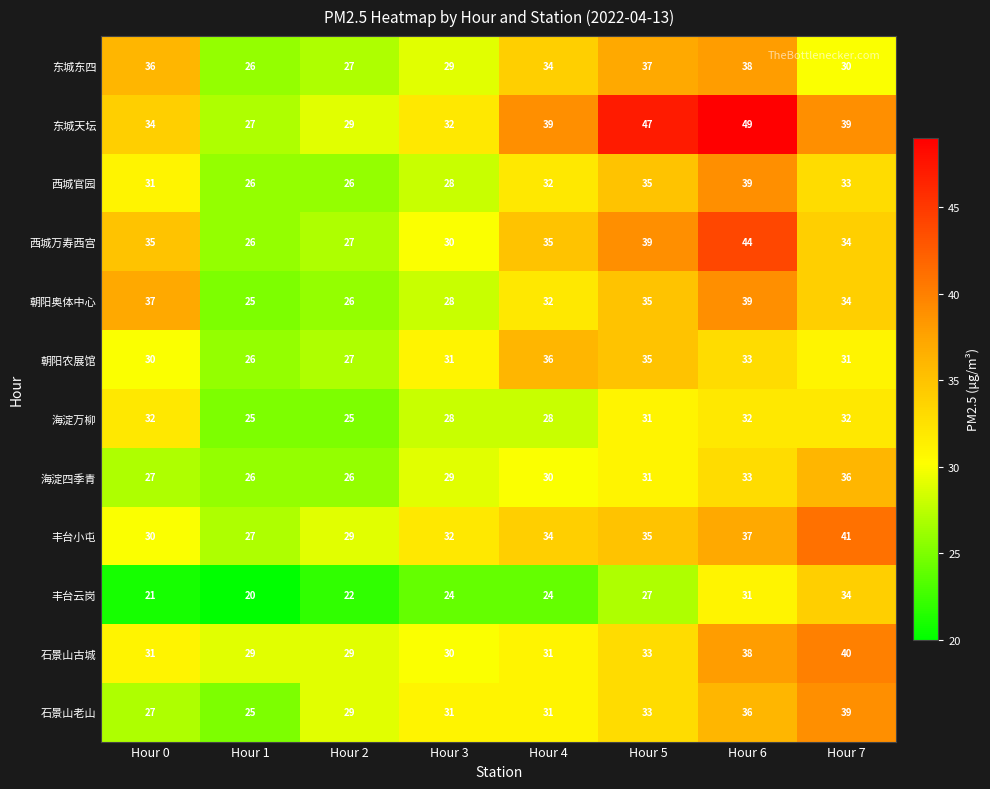

Which label corresponds to the largest value in the chart?

Hour 6